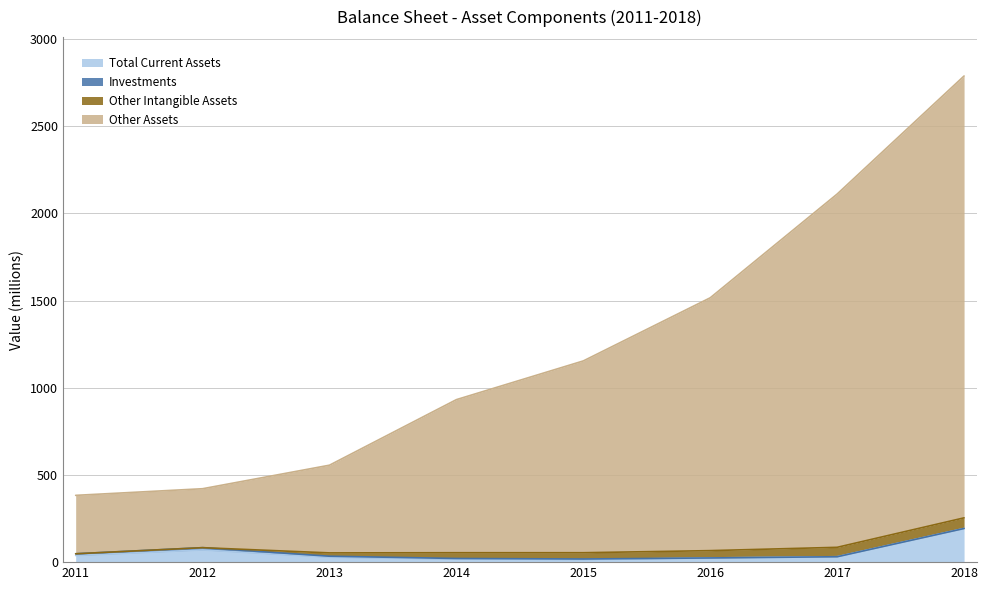

The value of Total Current Assets at 2012 is 70. True or false?

True